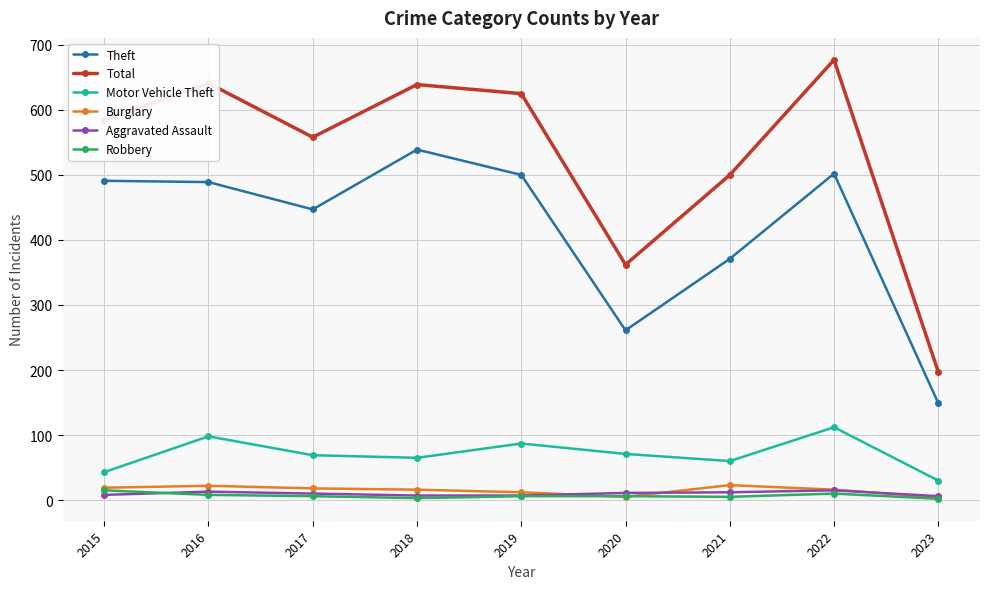

How many data points in Robbery are less than 6?

3